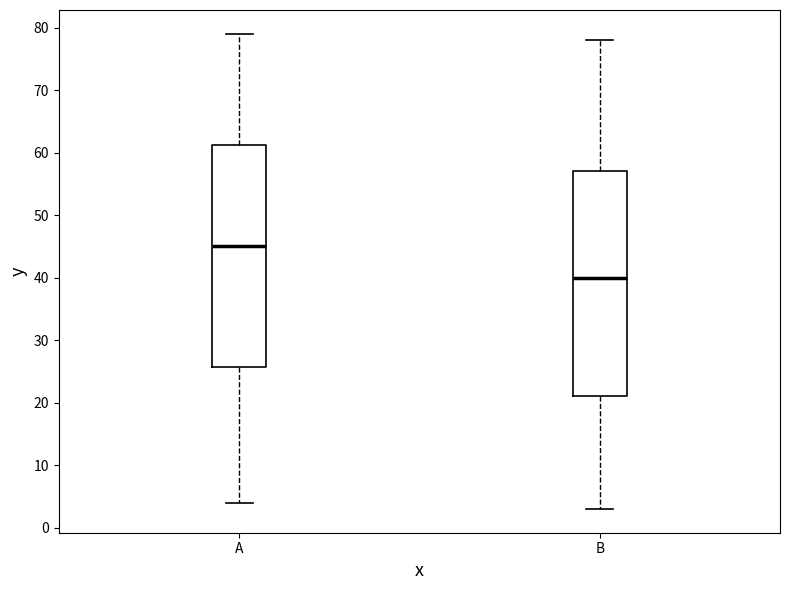

Which box's median line is the highest?

A